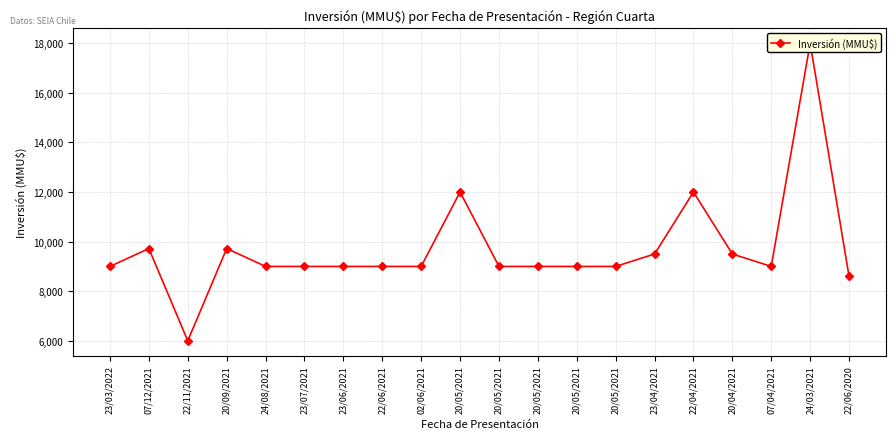

How many distinct data groups are displayed?

1